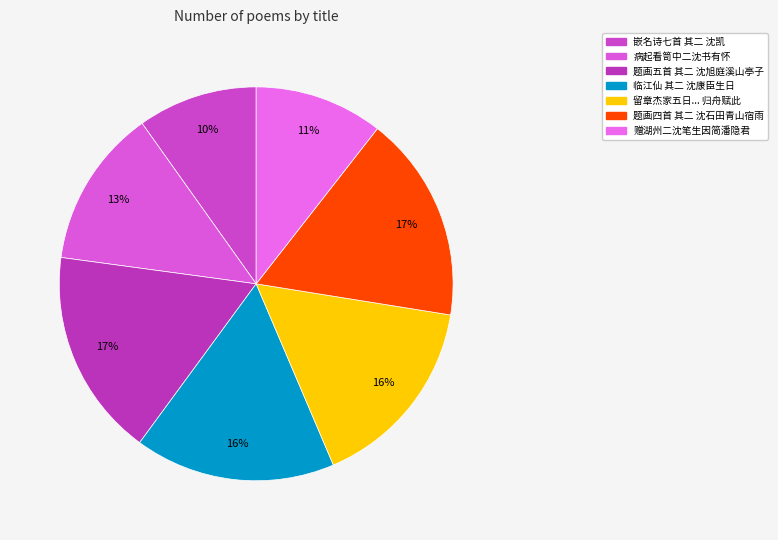

Does any single category account for the majority?

No